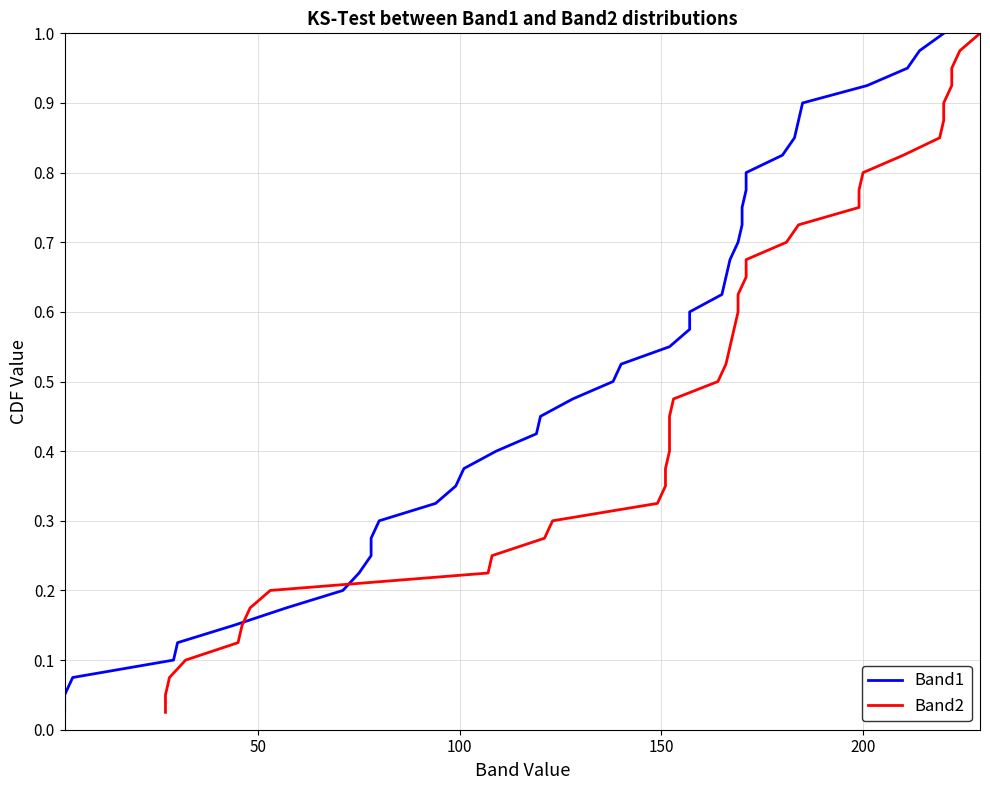

Reading left to right, extract all data points from this chart.

Band1: 0.0	0.1	0.1	0.1	0.1	0.1	0.2	0.2	0.2	0.2	0.3	0.3	0.3	0.3	0.4	0.4	0.4	0.5	0.5	0.5	0.5	0.6	0.6	0.6	0.6	0.7	0.7	0.7	0.7	0.8	0.8	0.8	0.8	0.8	0.9	0.9	0.9	0.9	1.0	1.0
Band2: 0.0	0.1	0.1	0.1	0.1	0.1	0.2	0.2	0.2	0.2	0.3	0.3	0.3	0.3	0.4	0.4	0.4	0.5	0.5	0.5	0.5	0.6	0.6	0.6	0.6	0.7	0.7	0.7	0.7	0.8	0.8	0.8	0.8	0.8	0.9	0.9	0.9	0.9	1.0	1.0